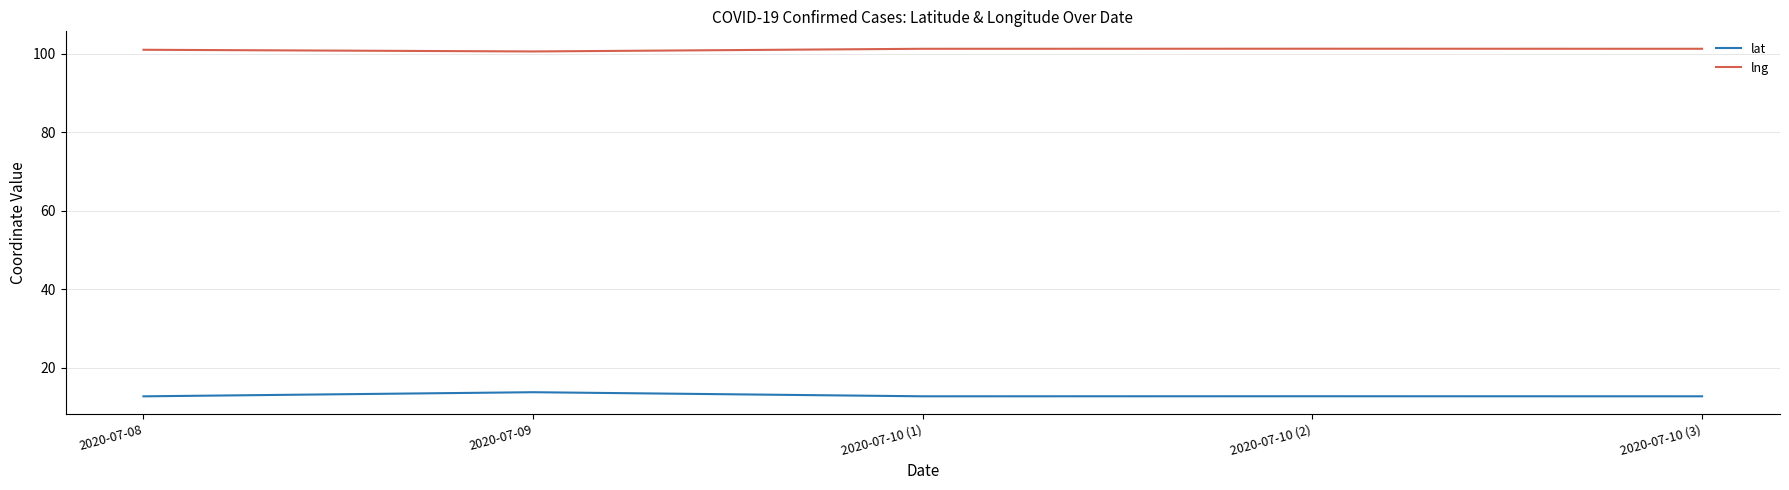

True or false: lat has a value of 12.7 at 2020-07-10 (3).

True